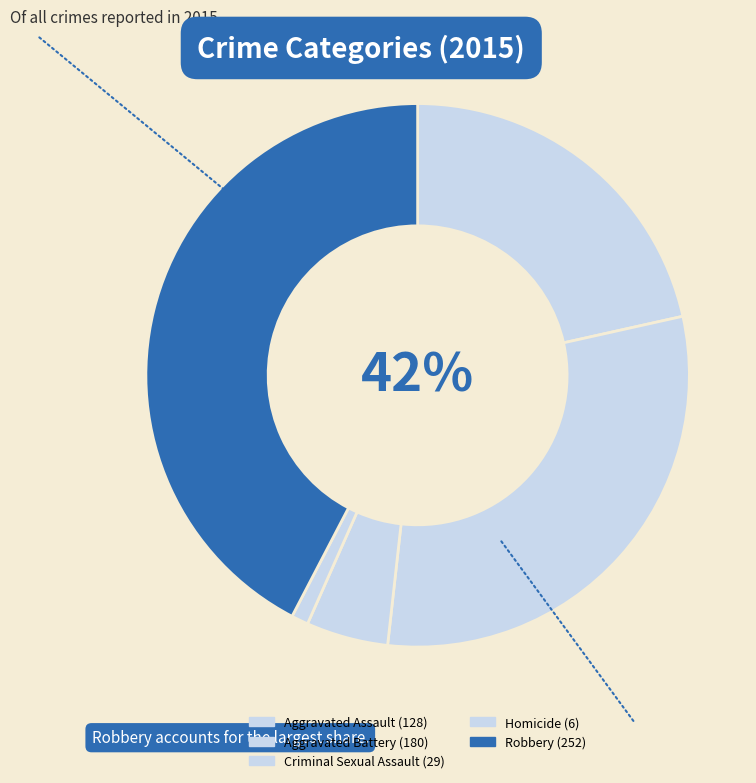

What is the total percentage of Aggravated Assault and Criminal Sexual Assault?

26.4%